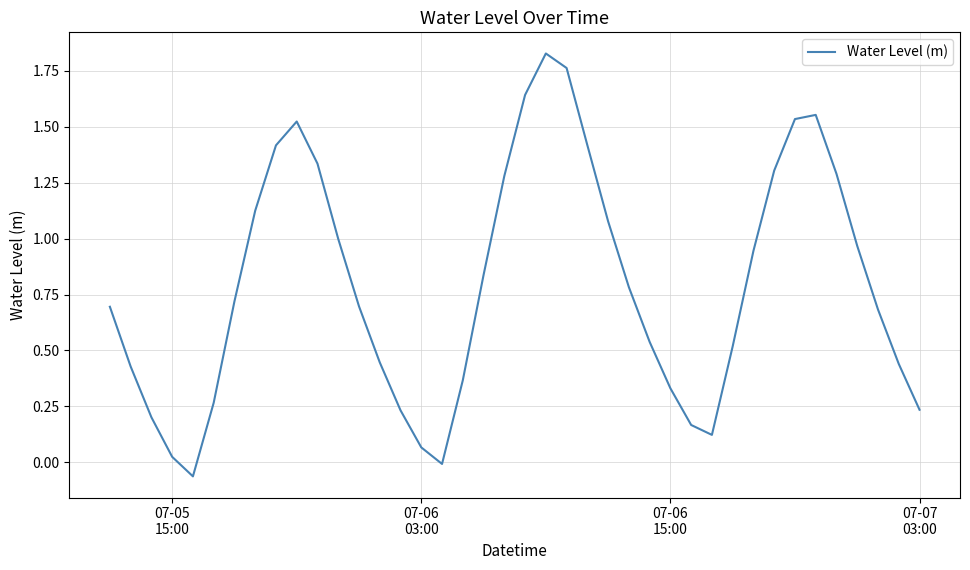

Does the chart display data point markers on the line(s)?

No